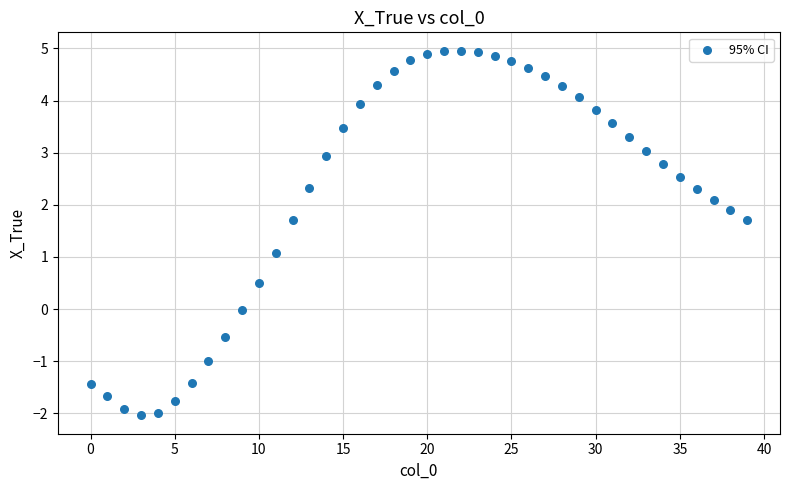

What is the range of Y values (max minus min)?

7.0